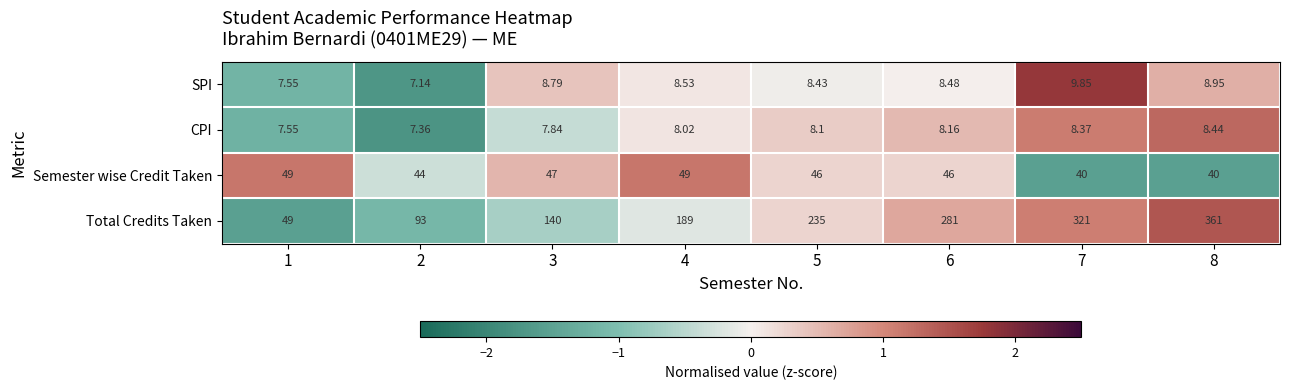

Which series changed the most between 2 and 7?

Total Credits Taken